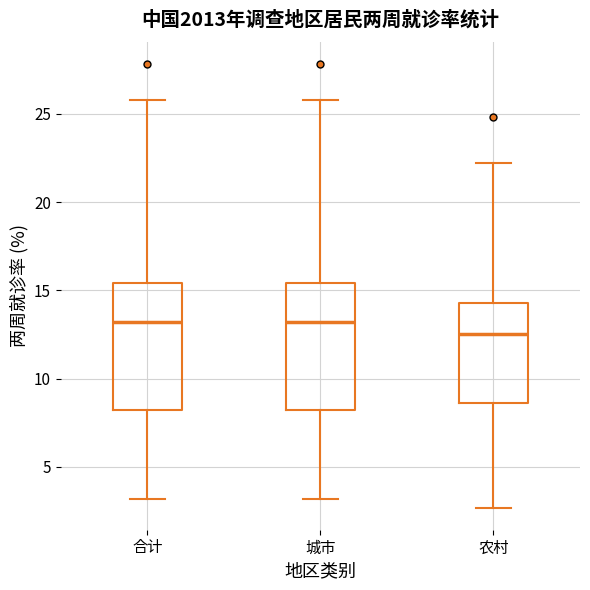

Reading left to right, transcribe this box plot: for each box, give where its median line is, the range the box spans, and where its two whiskers end, as read against the y-axis. The values are not printed on the chart, so give them approximately, as read against the axis.

合计: median 13.0, box 8.0 to 15.5, whiskers 3.0 to 26.0
城市: median 13.0, box 8.0 to 15.5, whiskers 3.0 to 26.0
农村: median 12.5, box 8.5 to 14.5, whiskers 2.5 to 22.0